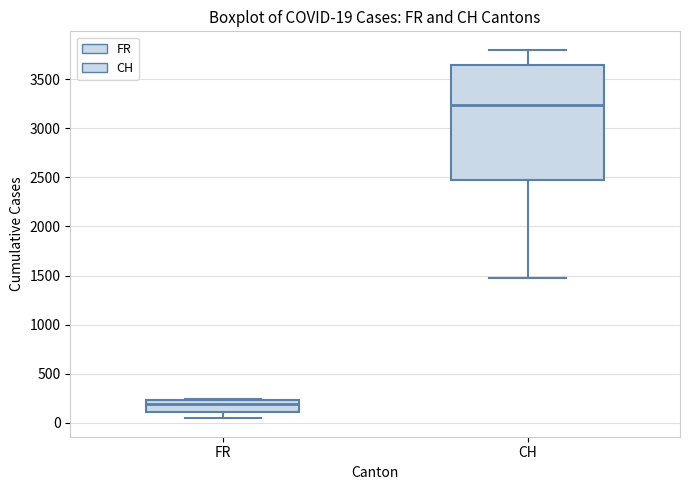

Which box is the tallest, from its lower edge to its upper edge?

CH